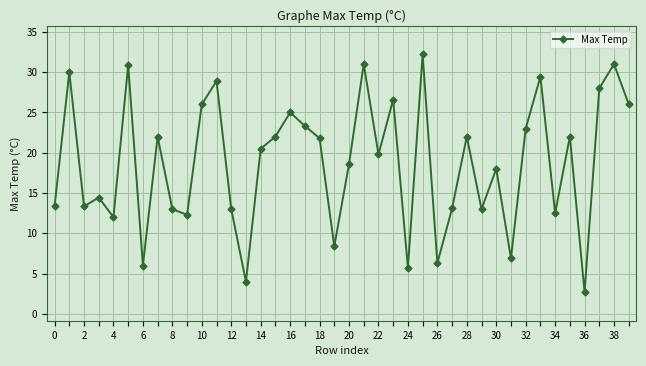

True or false: the data has more than 0 interior local peaks.

True